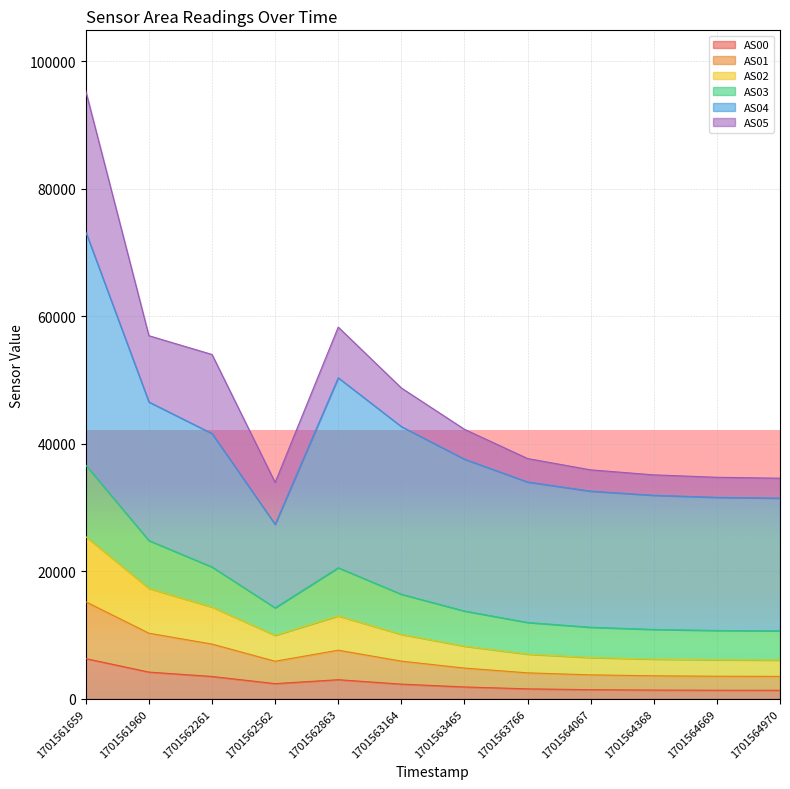

List the labels in order of AS01 value, largest first.

1701561659, 1701561960, 1701562261, 1701562863, 1701563164, 1701562562, 1701563465, 1701563766, 1701564067, 1701564368, 1701564669, 1701564970